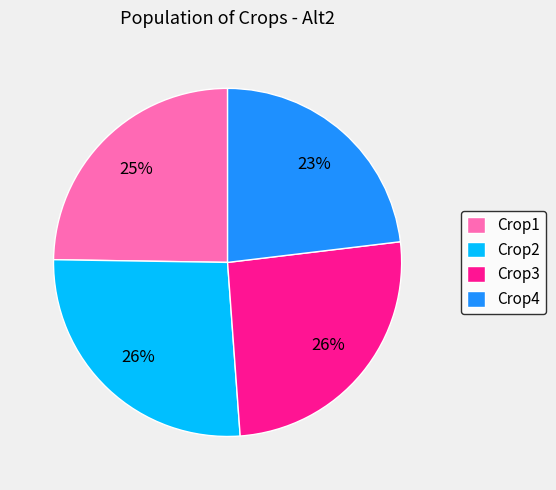

Is the sum of Crop2 and Crop1 greater than half?

Yes